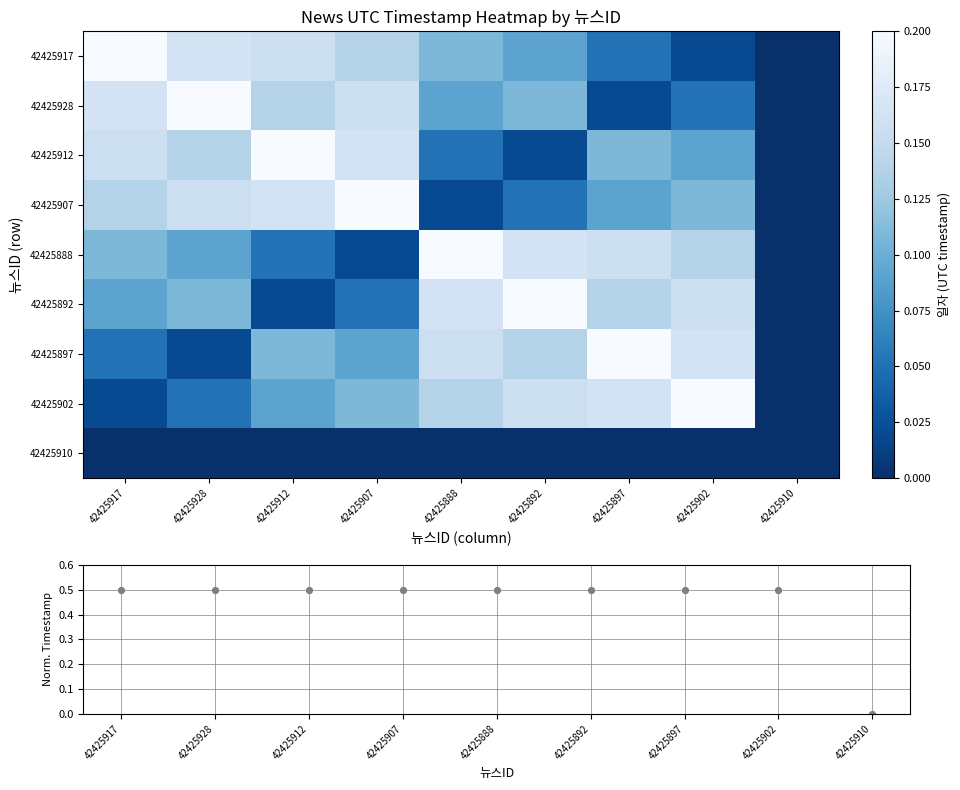

At which label does 42425902 reach its minimum?

42425910